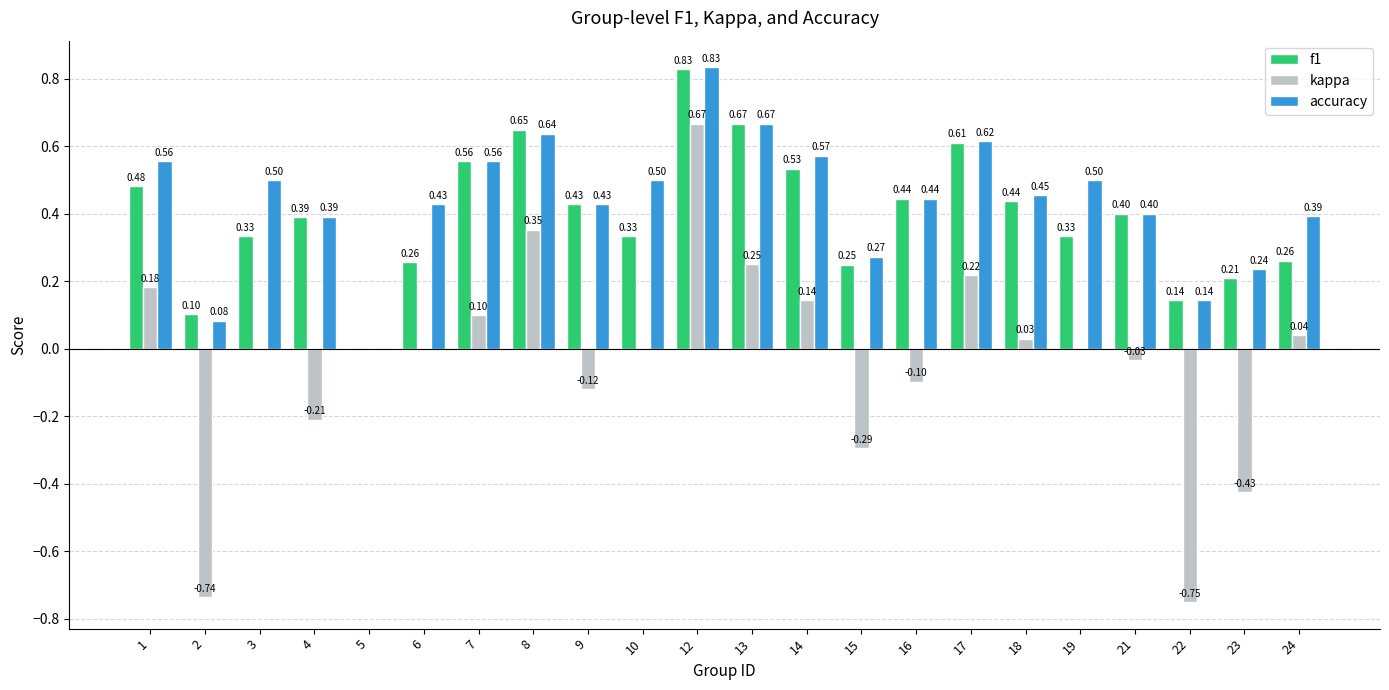

Between 3 and 13, which series saw the biggest shift?

f1